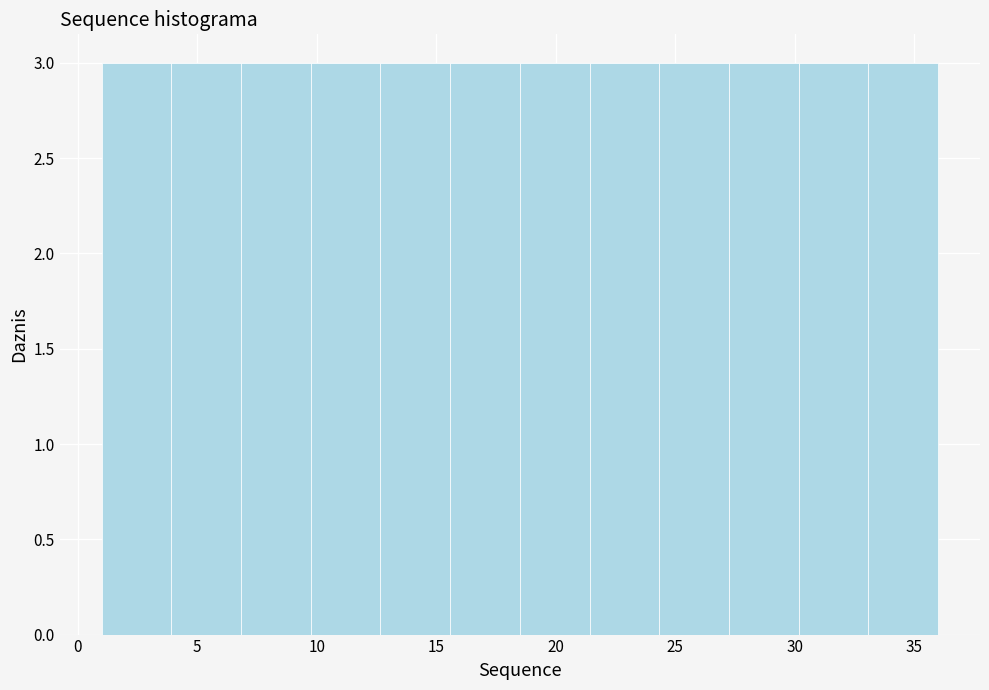

How tall is the bar that spans 10.0 to 12.5 on the x-axis? Neither the bar edges nor the heights are printed on the chart, so give them approximately, as read against the axes.

3